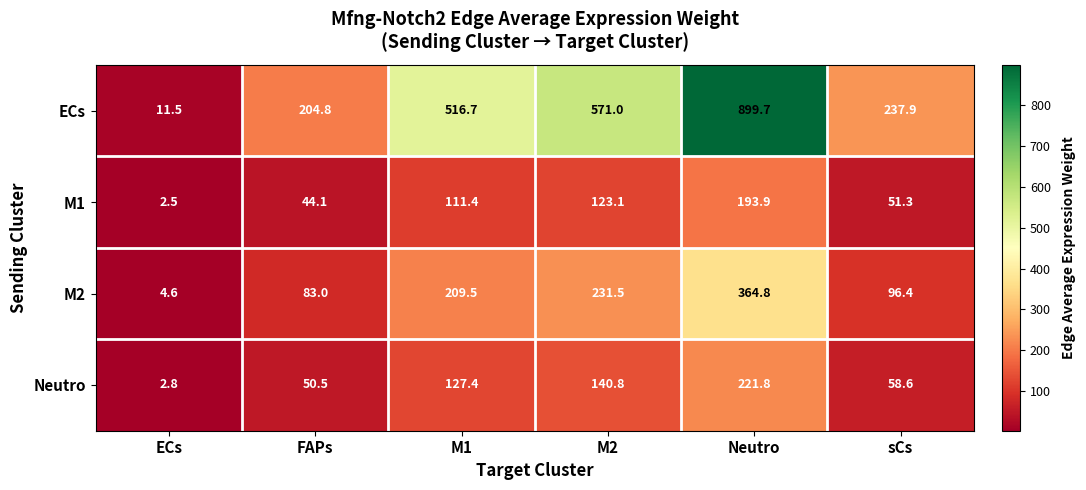

Where is M2 nearest to the value 184?

M1